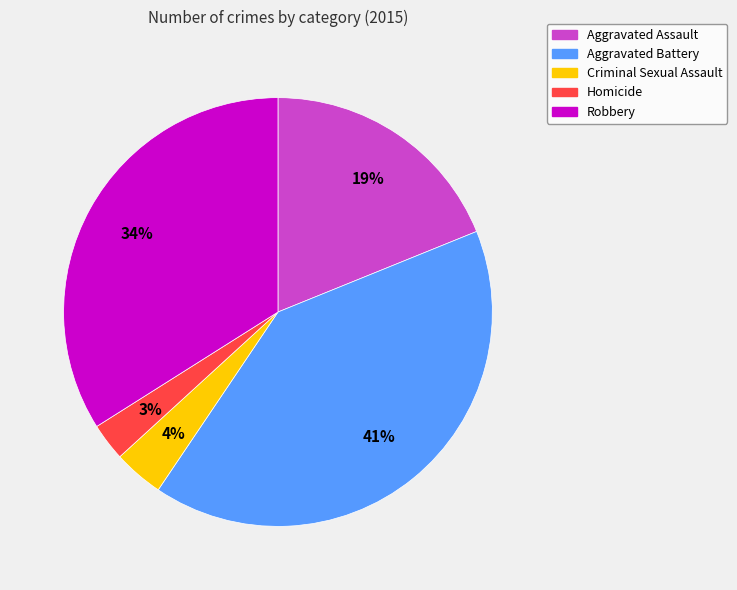

Do Aggravated Battery and Homicide together represent more than half of the pie?

No